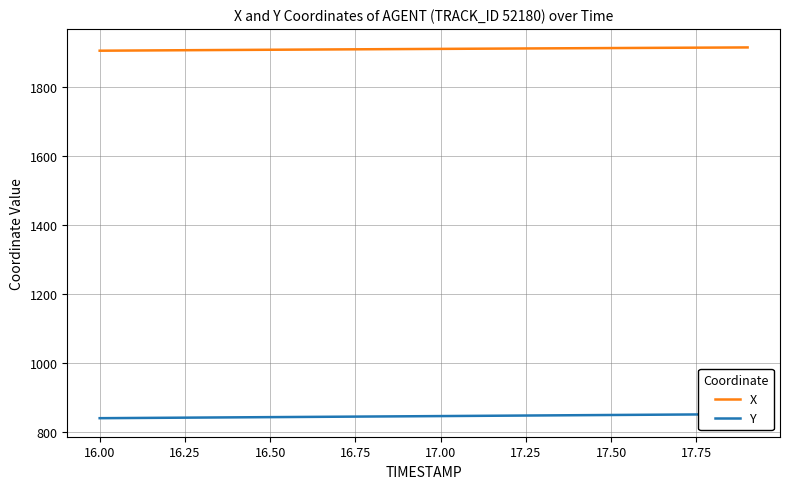

True or false: Y and X intersect in this chart.

False